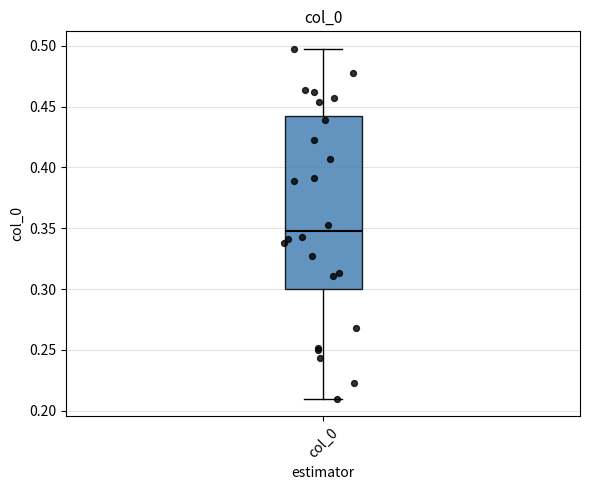

Read this box plot against the y-axis: the position of the median line, the range covered by the box, and the ends of both whiskers. The values are not printed on the chart, so give them approximately, as read against the axis.

median 0.350, box 0.300 to 0.445, whiskers 0.210 to 0.500